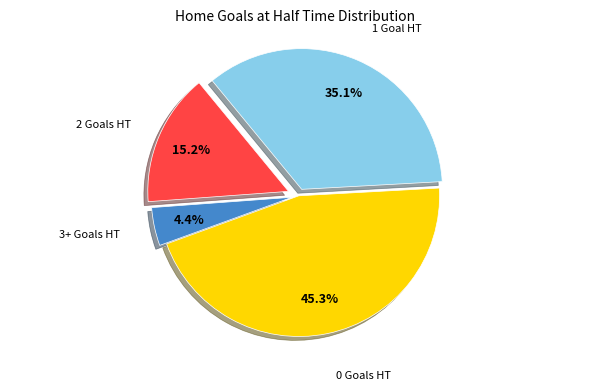

Is there any slice that represents more than half of the pie?

No